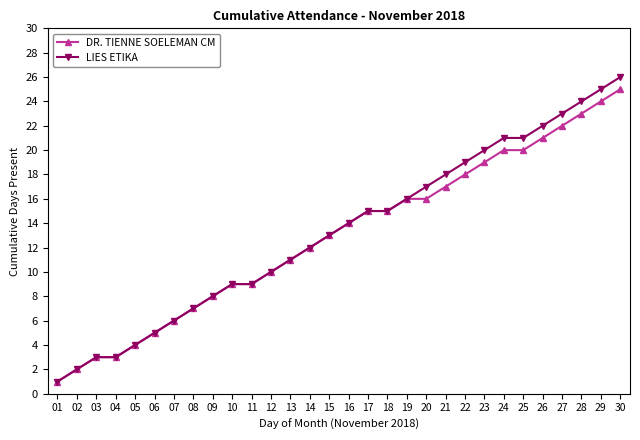

What is the value of the DR. TIENNE SOELEMAN CM point at the 1st from the left?

1